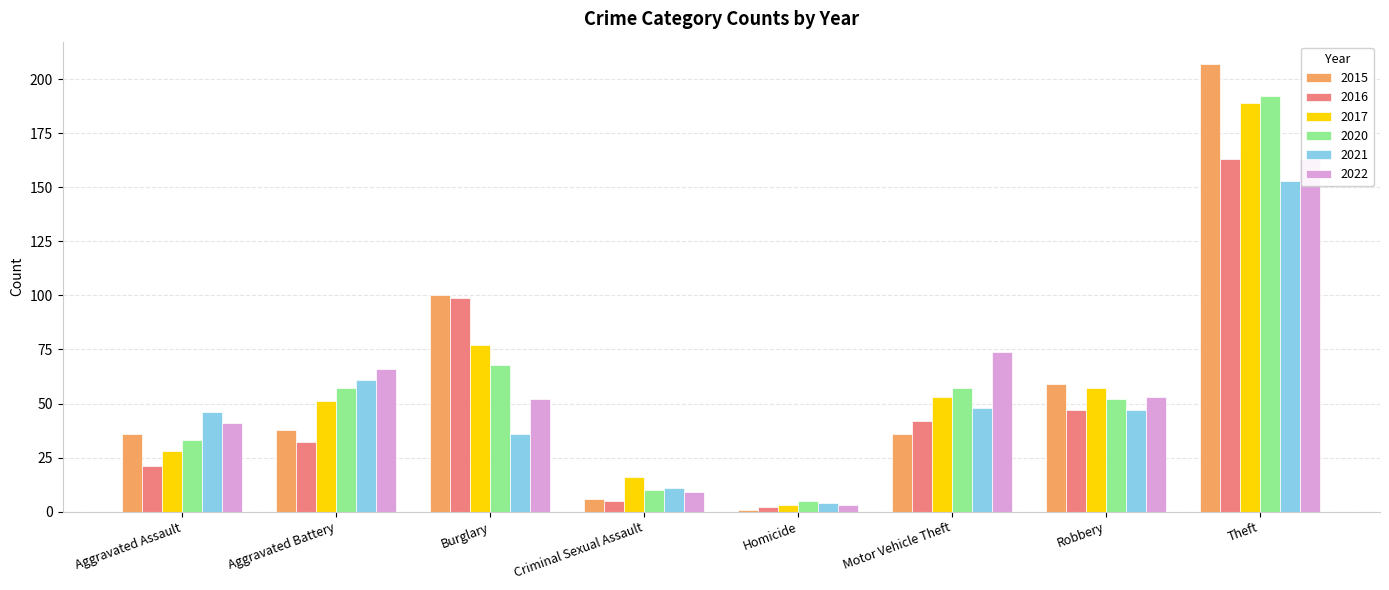

How many bars are there in total?

48